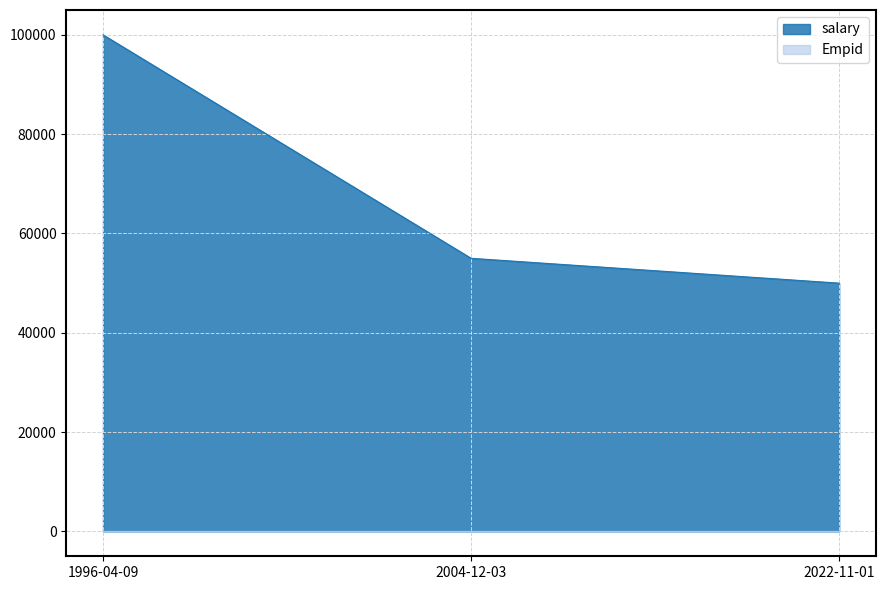

What is the label of the 1st point from the left?

1996-04-09